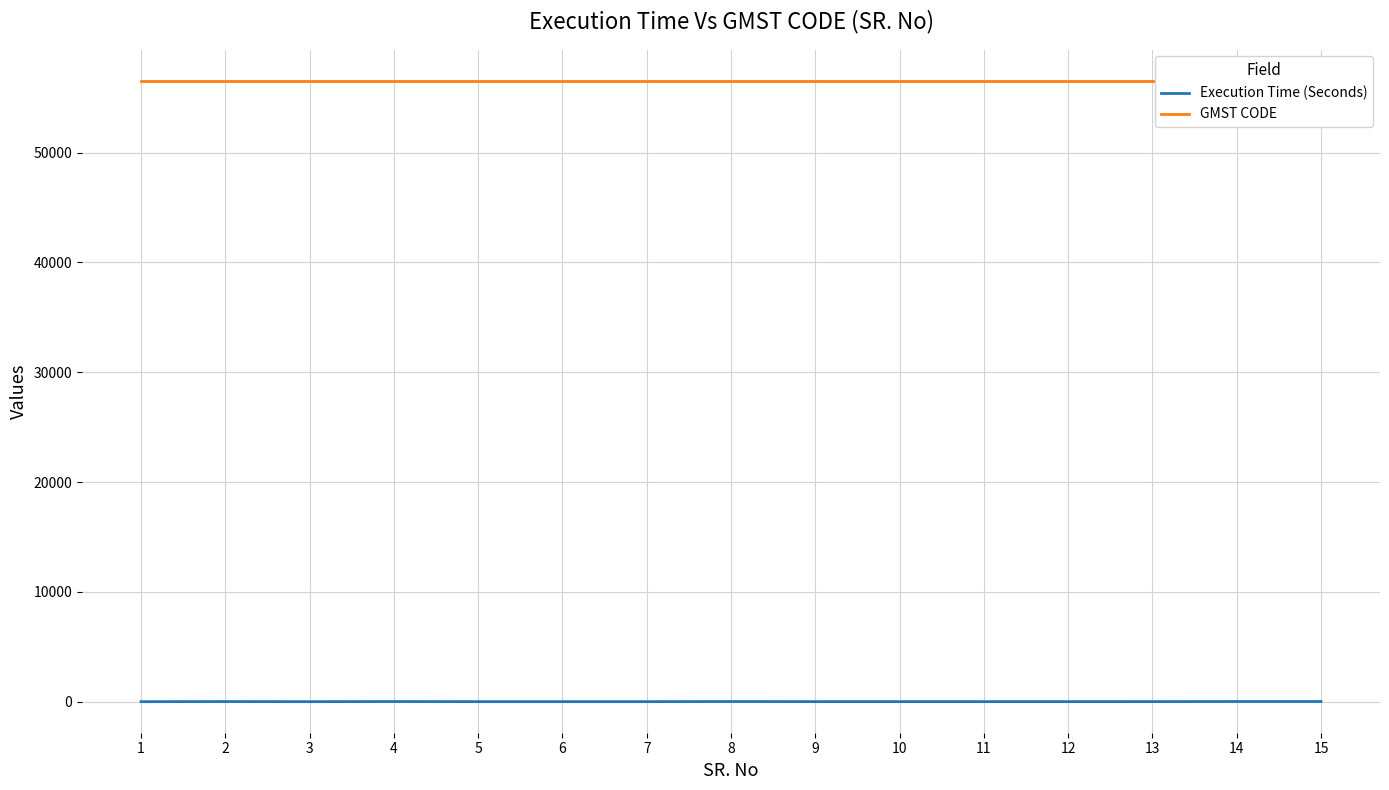

Is the value of GMST CODE at 10 greater than the value of Execution Time (Seconds) at 1?

Yes